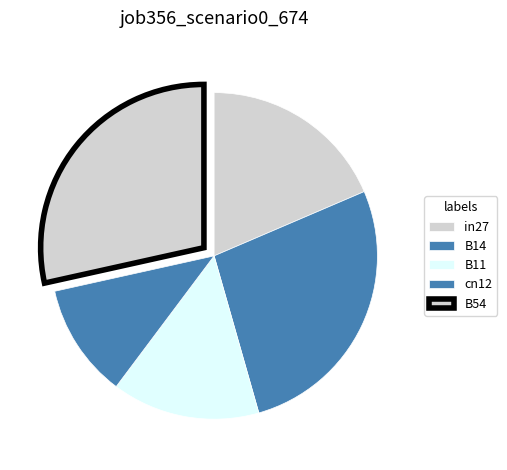

How many segments does this pie chart have?

5